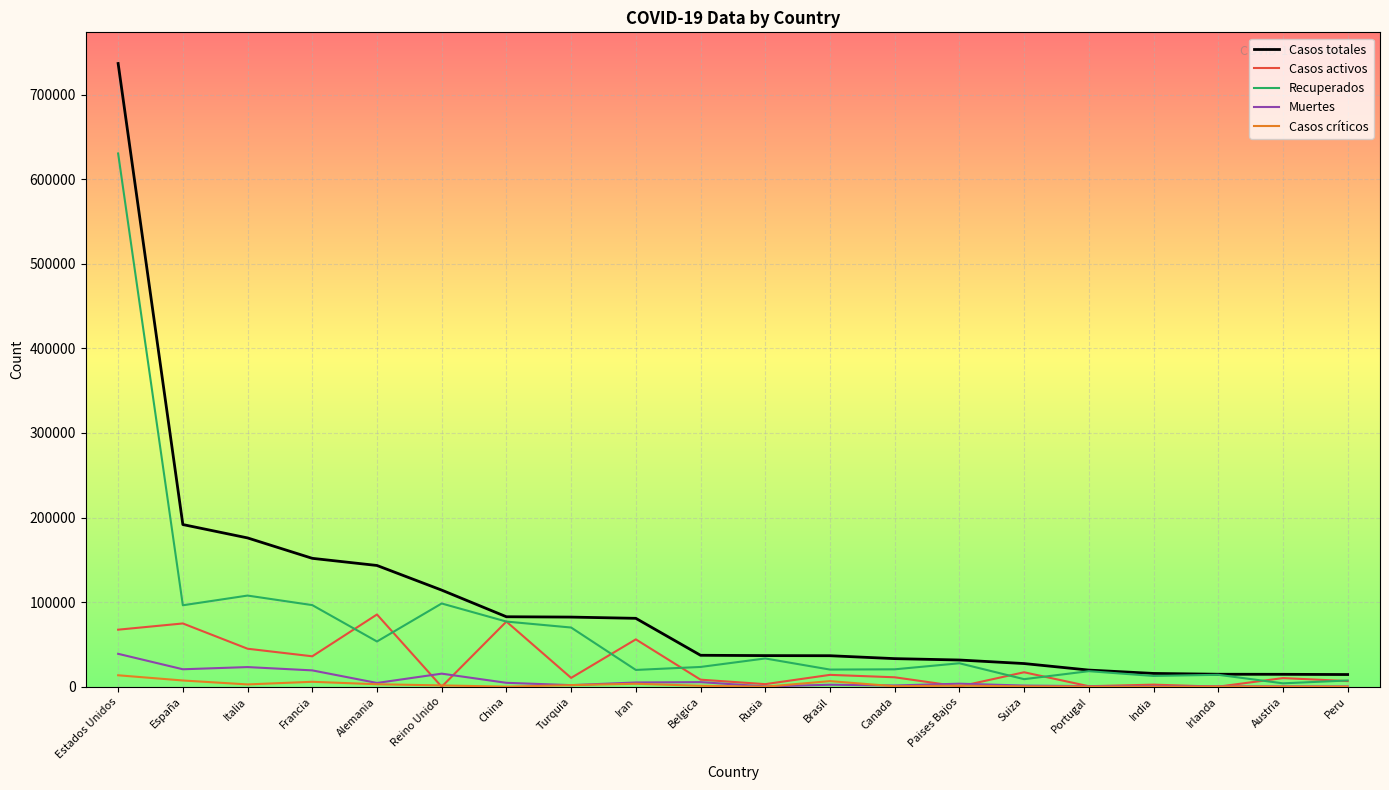

How many series are shown in this chart?

5